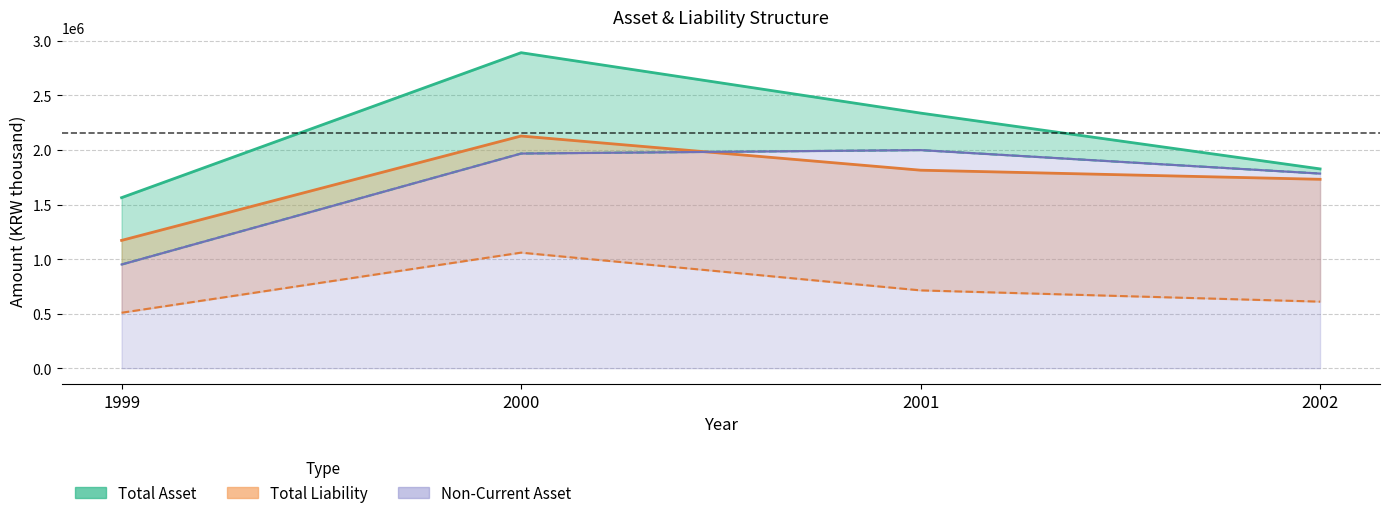

What is the spread (max minus min) of values at 2001?

523206